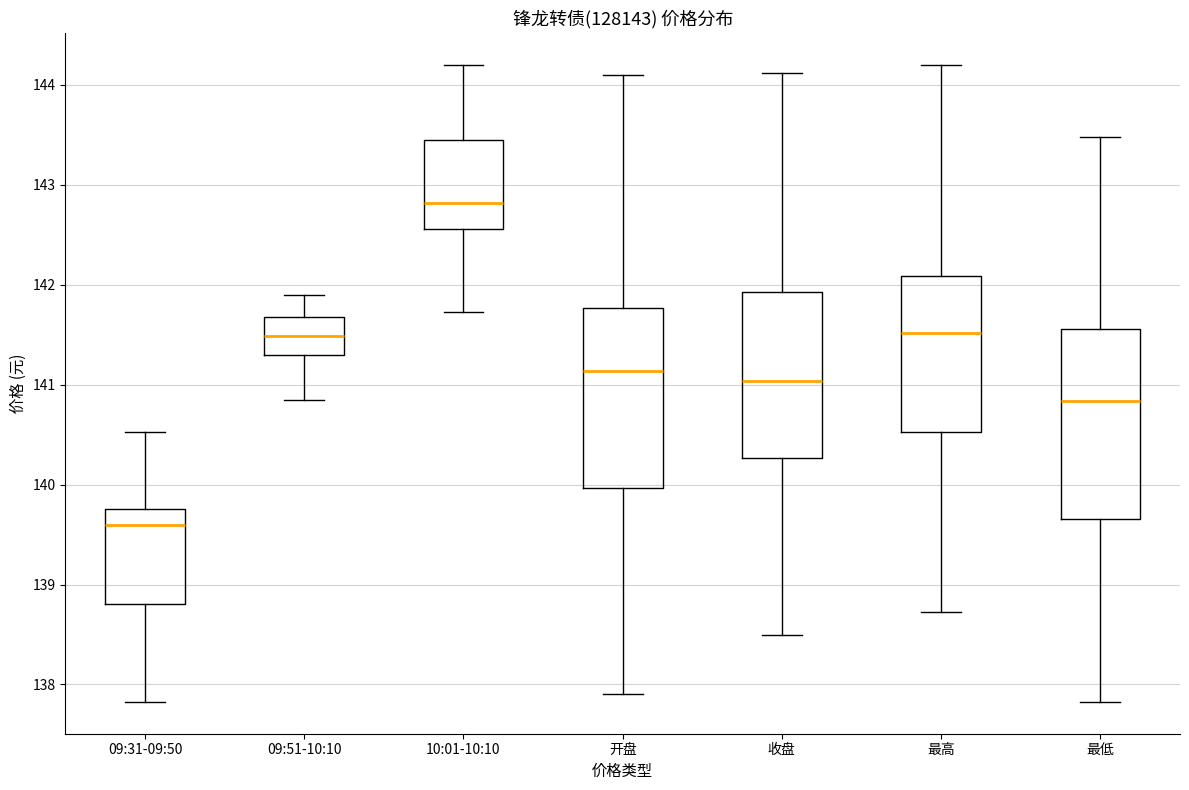

Which box is the tallest, from its lower edge to its upper edge?

最低